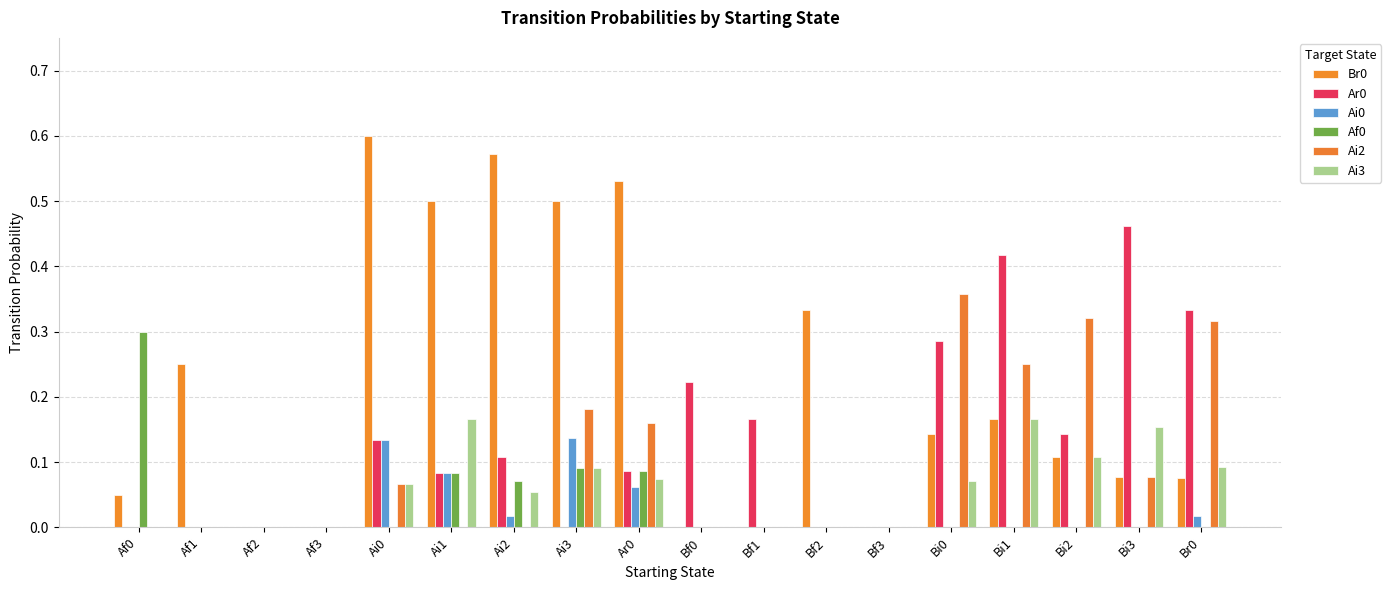

At which category does the chart reach its peak across all series?

Ai0